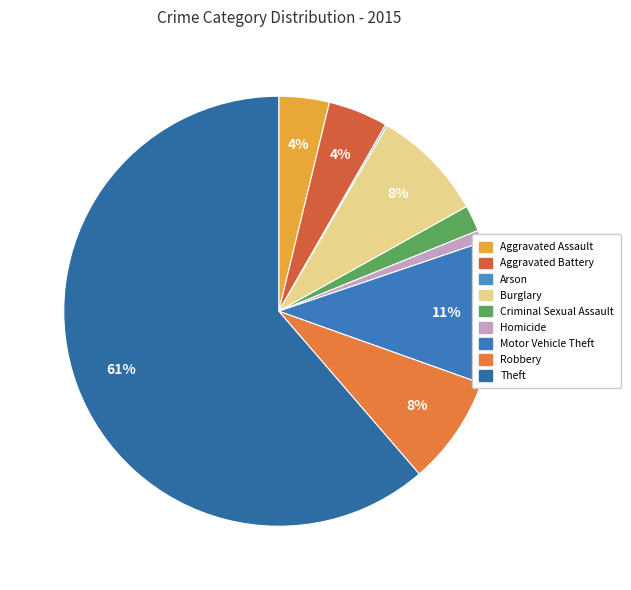

What is the smallest slice in the pie chart?

Arson